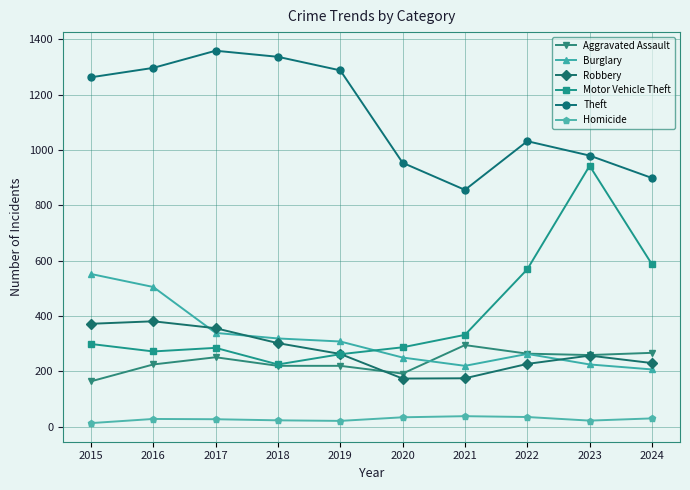

At which label is Theft closest to 1107?

2022